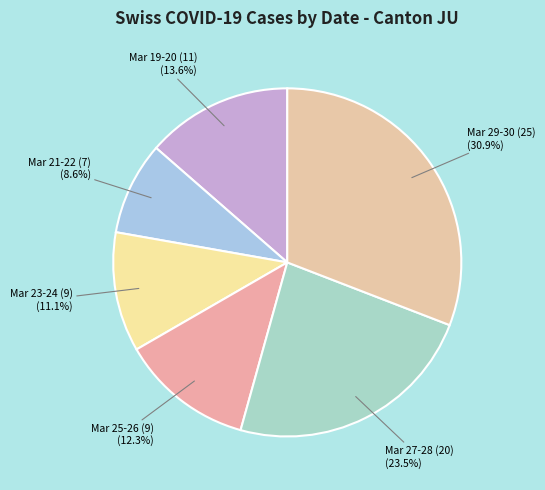

To the nearest percent, what is the difference between the largest and smallest slice percentages?

22%